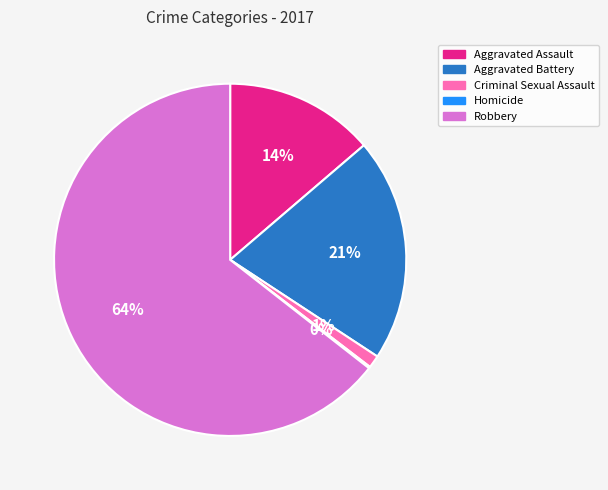

What percentage is the Criminal Sexual Assault slice, to the nearest percent?

1%